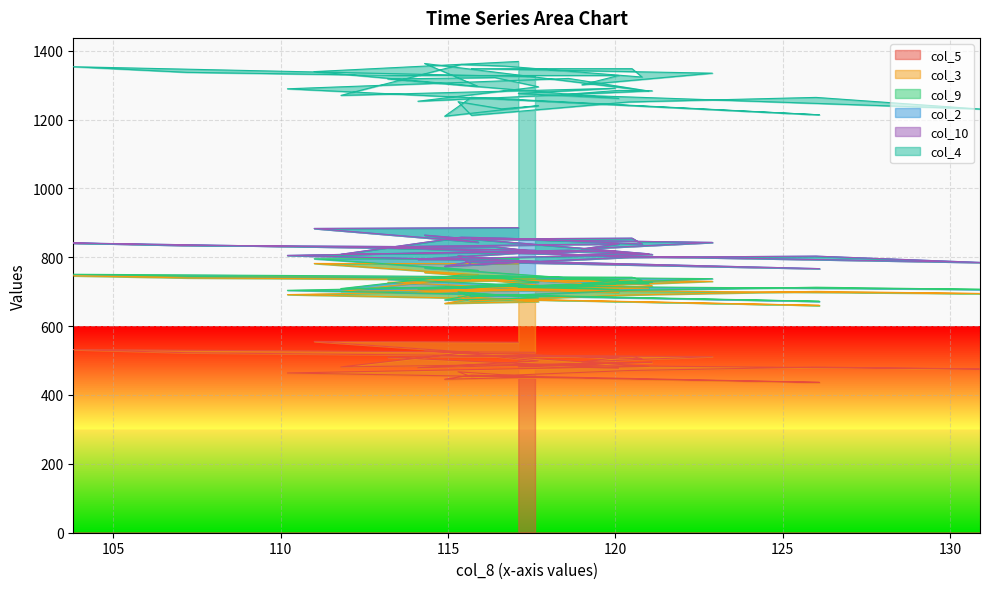

Between 114.1 and 111.8, which is larger?

111.8